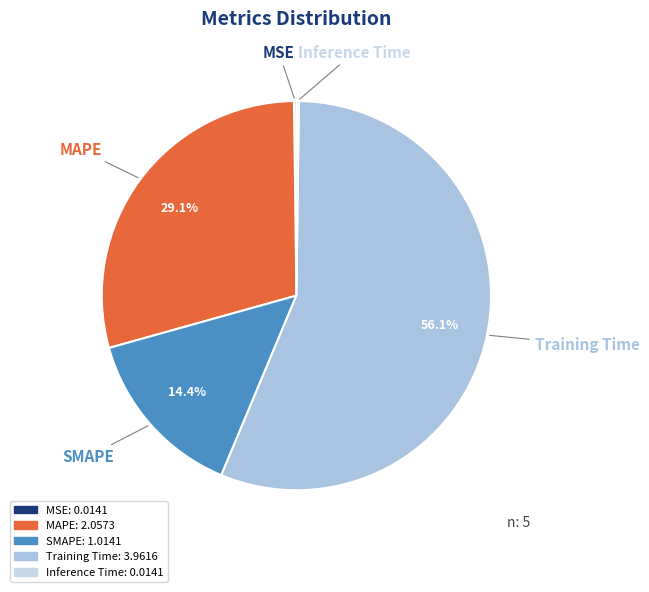

How much of the chart is everything except MAPE?

70.9%